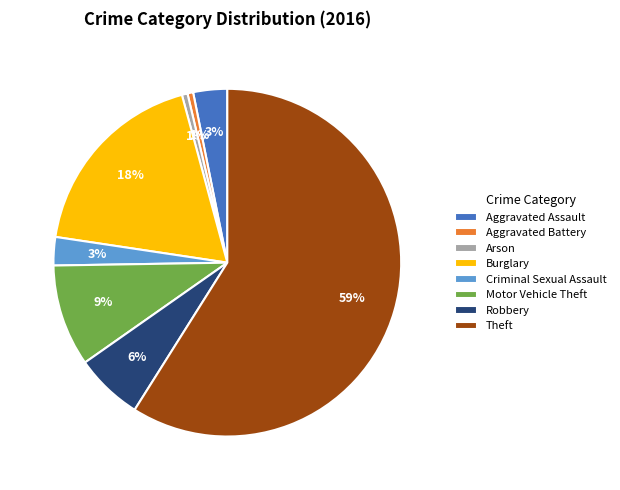

To the nearest percent, what is the difference between the largest and smallest slice percentages?

58%